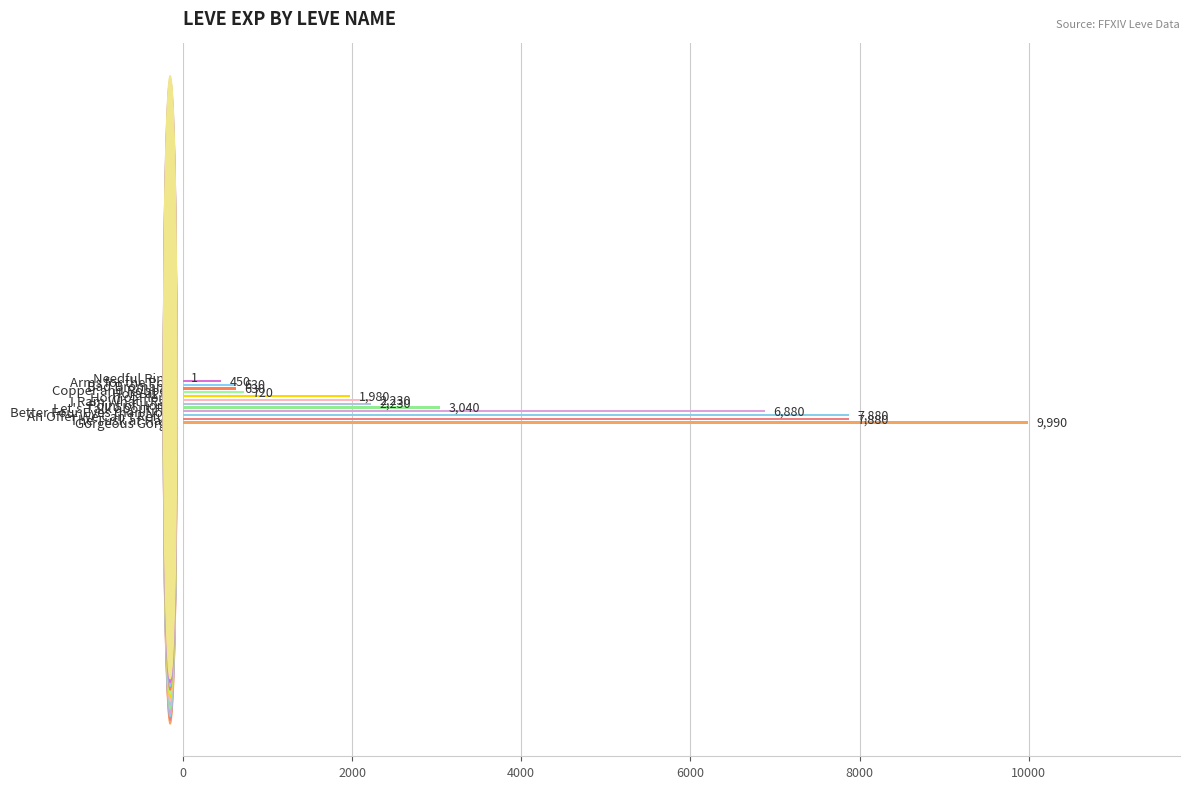

What is the average value?

3426